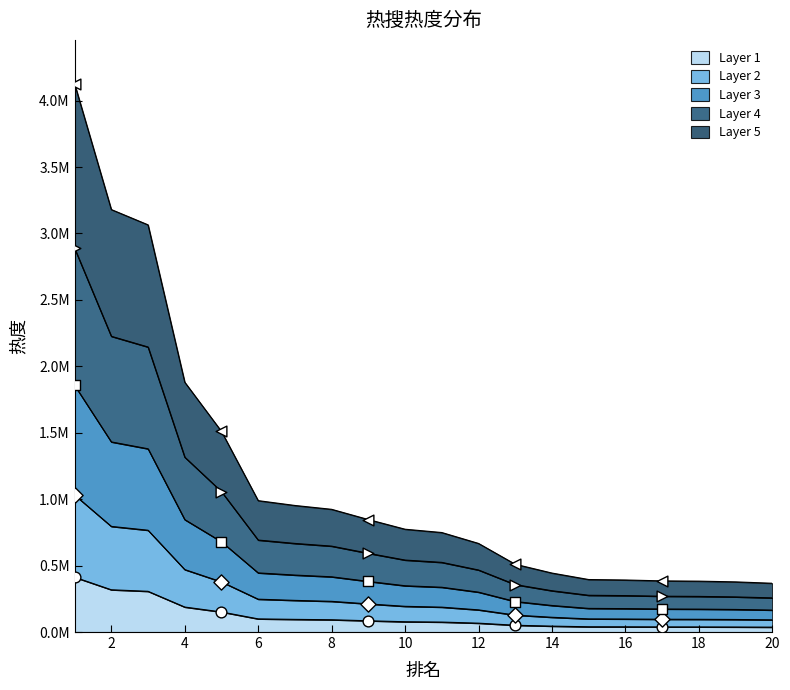

What is the change in value from 1 to 11?

-337801.0